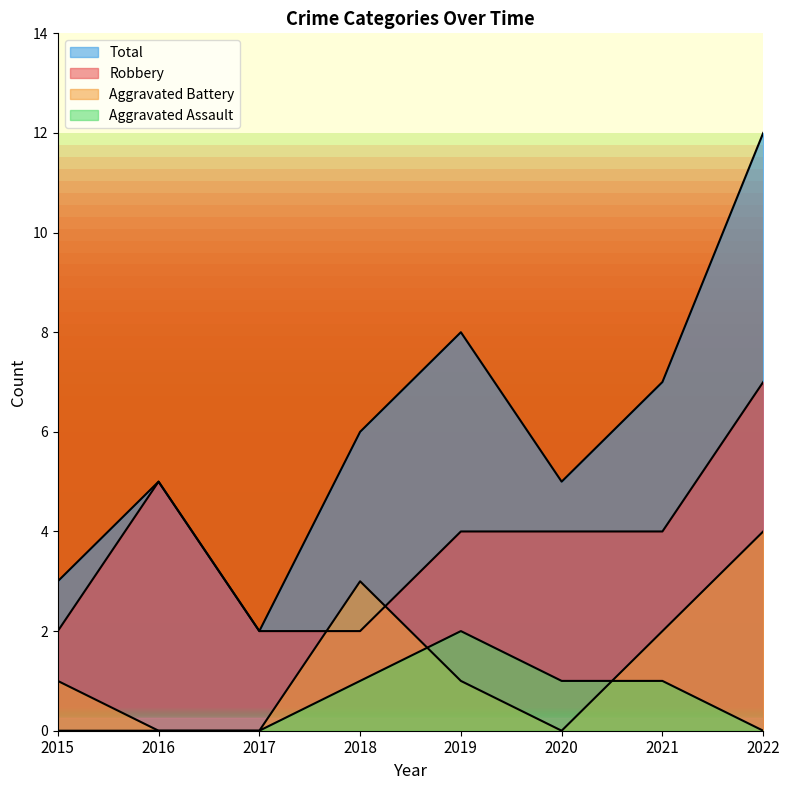

Is it true that Robbery equals 5 at 2022?

False